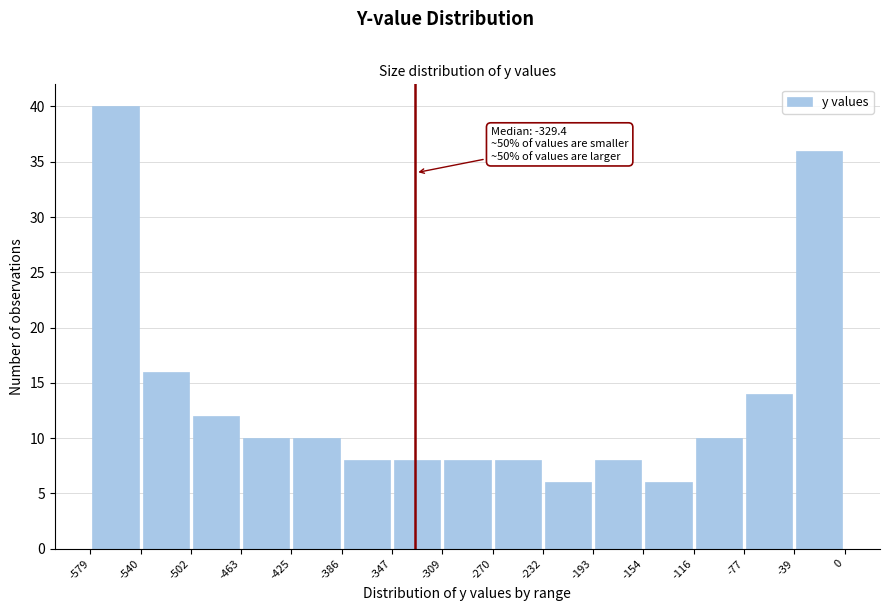

Over which range of the x-axis is the bar tallest?

-579 to -540